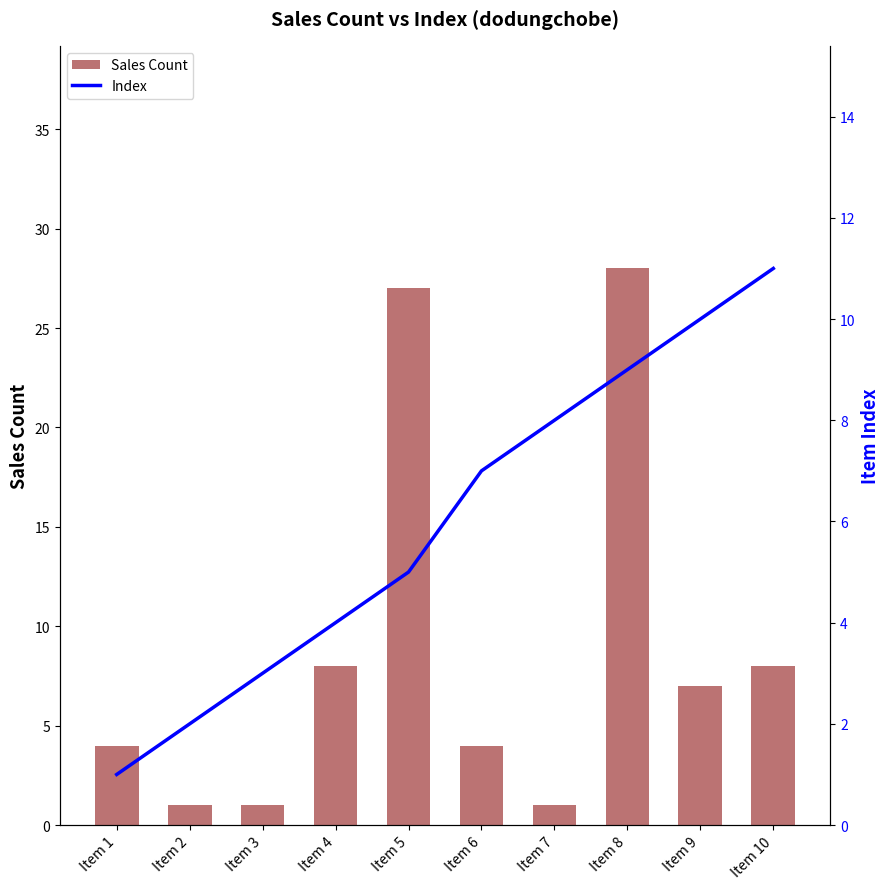

What is the value of the Index bar at the 10th from the left?

11